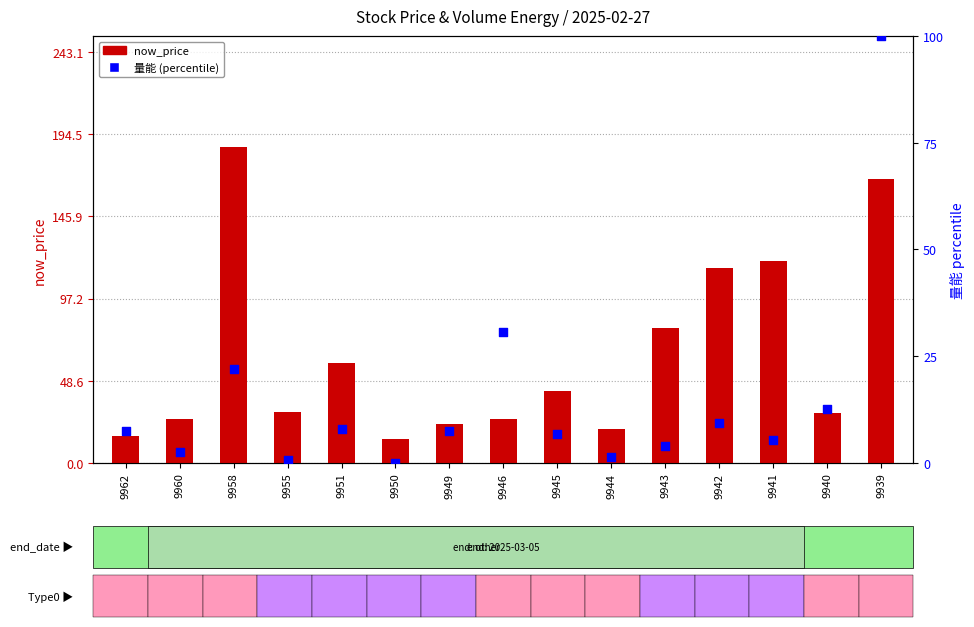

What is the total value across all series at 9950?

14.3